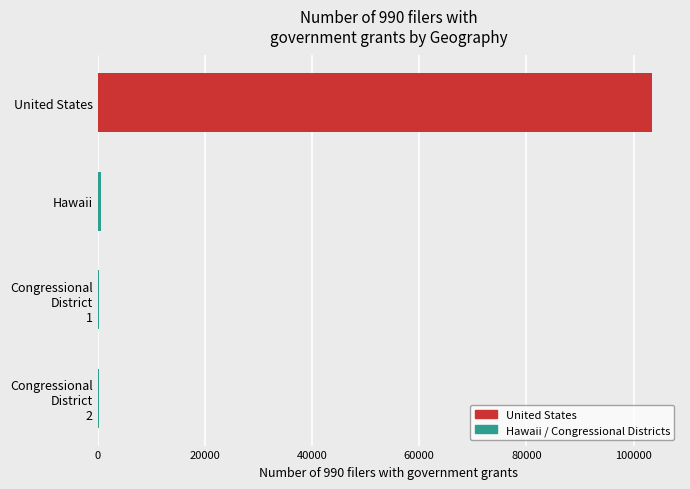

At which label is the value closest to 51886?

Hawaii